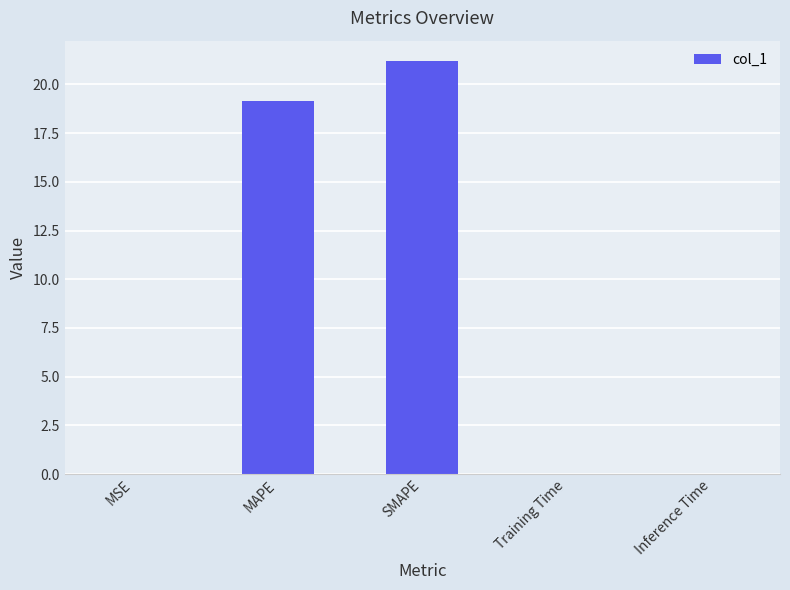

Between MAPE and Training Time, which is larger?

MAPE